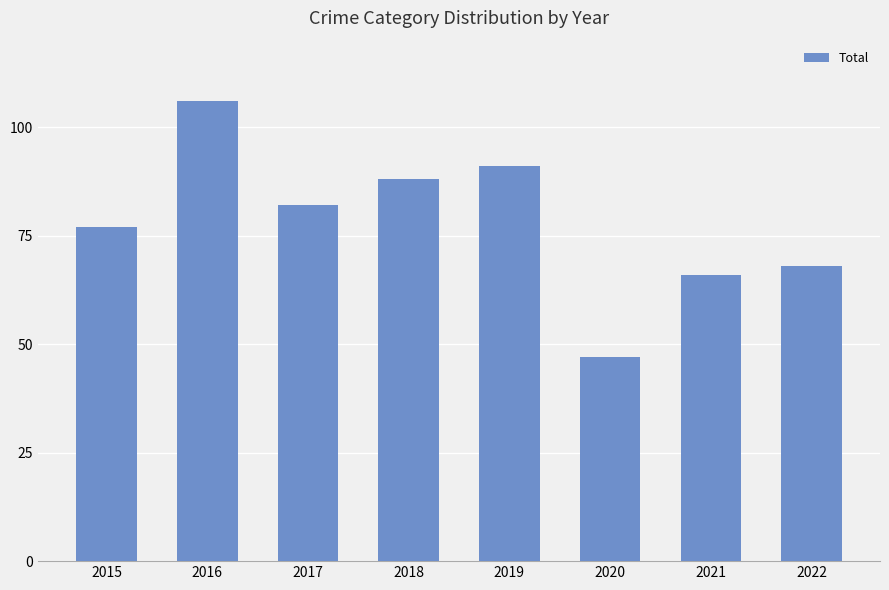

Count the number of categories in the chart.

8